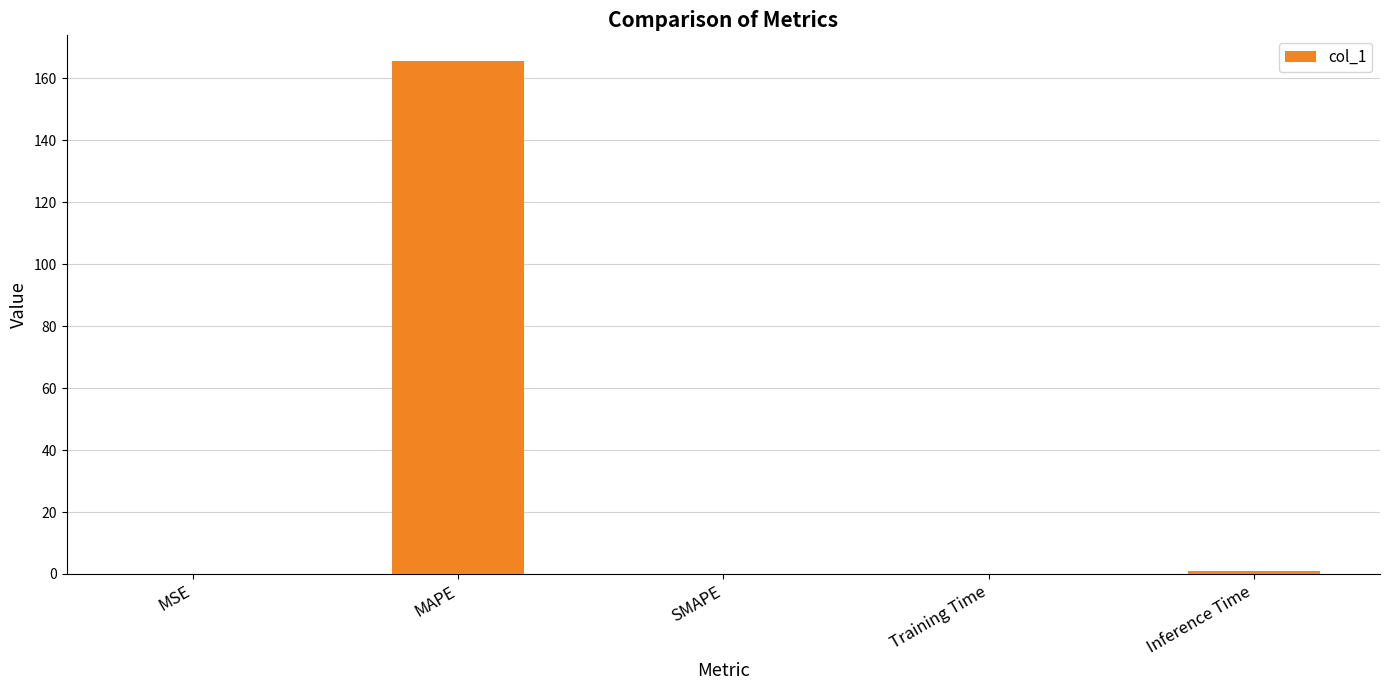

What is the sum of all values?

166.8